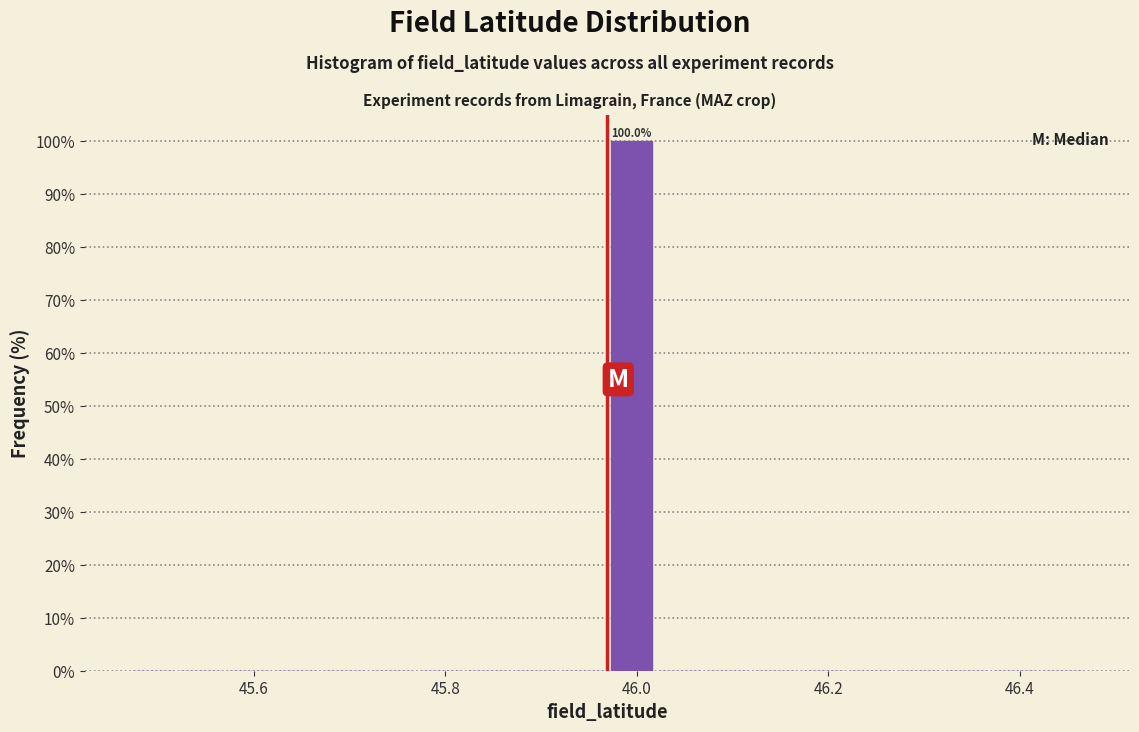

Read against the x-axis, roughly where is the centre of the tallest bar?

46.00